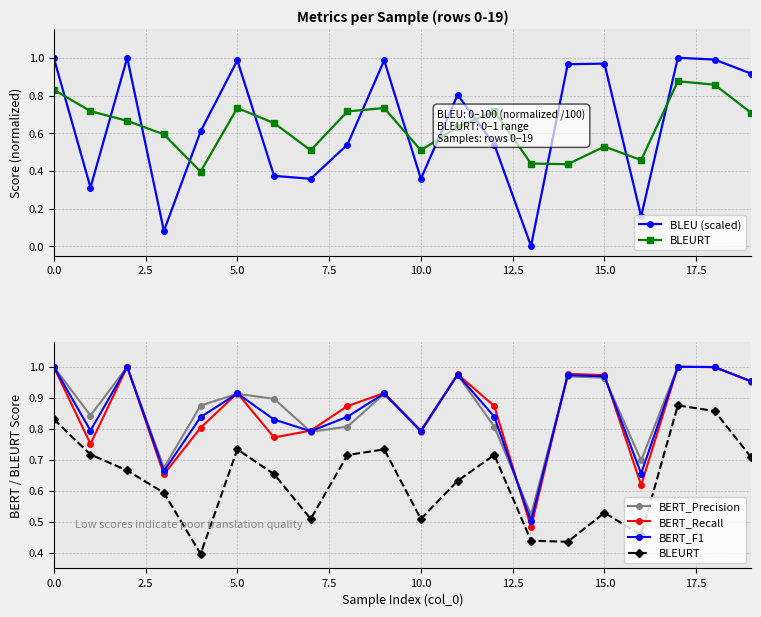

What is the total value across all series at 12?

3.8